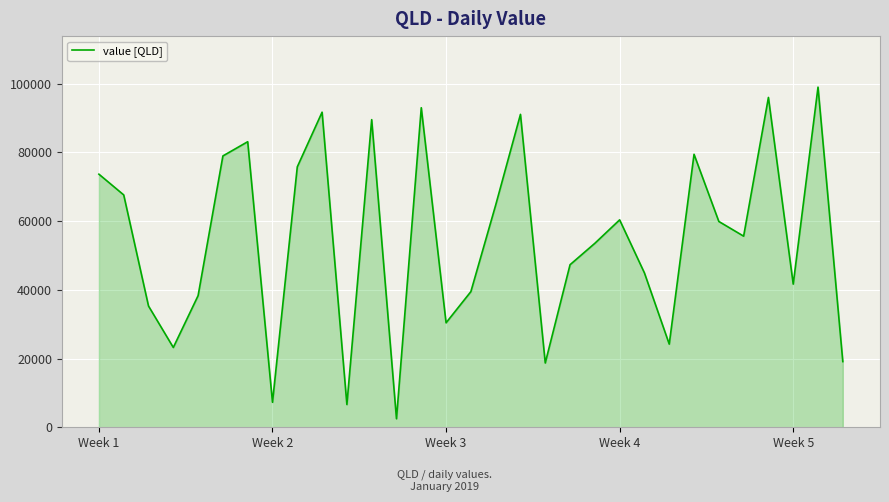

What is the smallest value displayed?

2487